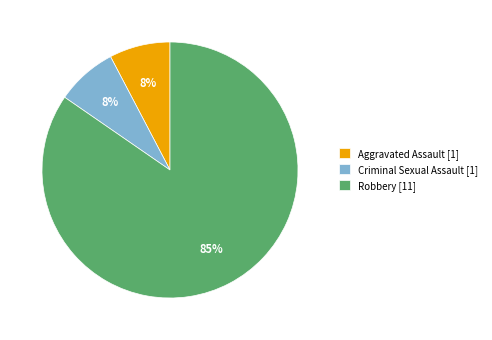

Which has a higher value, Robbery [11] or Aggravated Assault [1]?

Robbery [11]